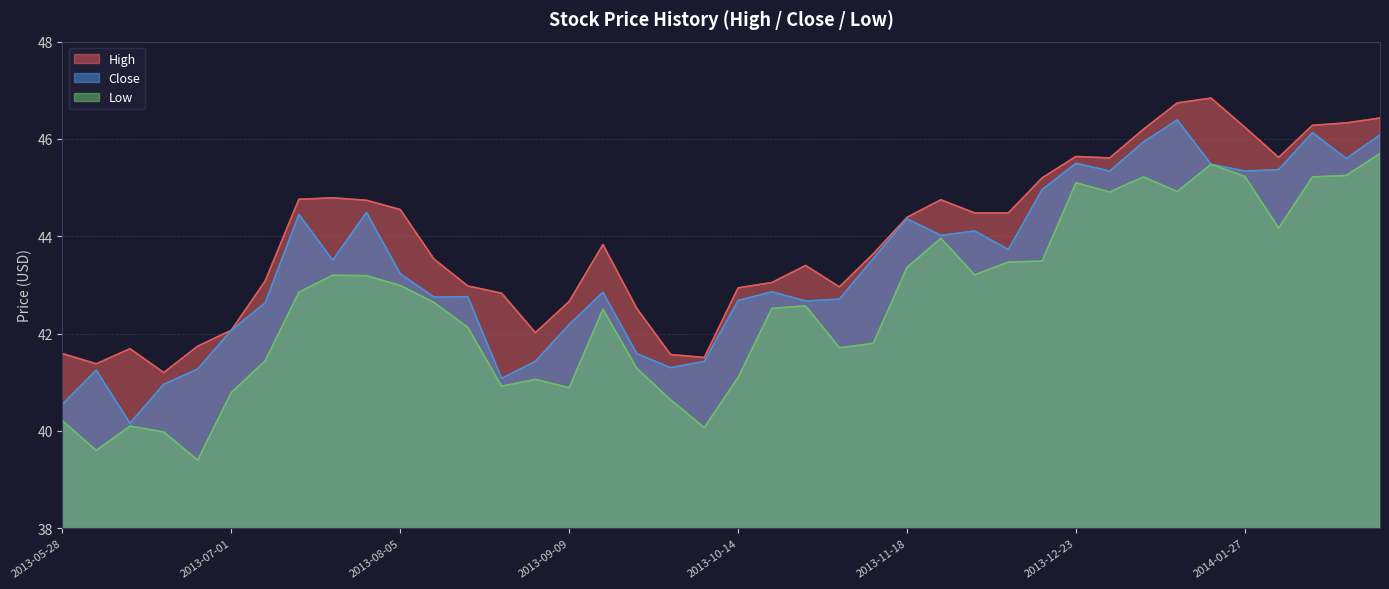

What value does the Close series have at 2013-08-26?

41.1